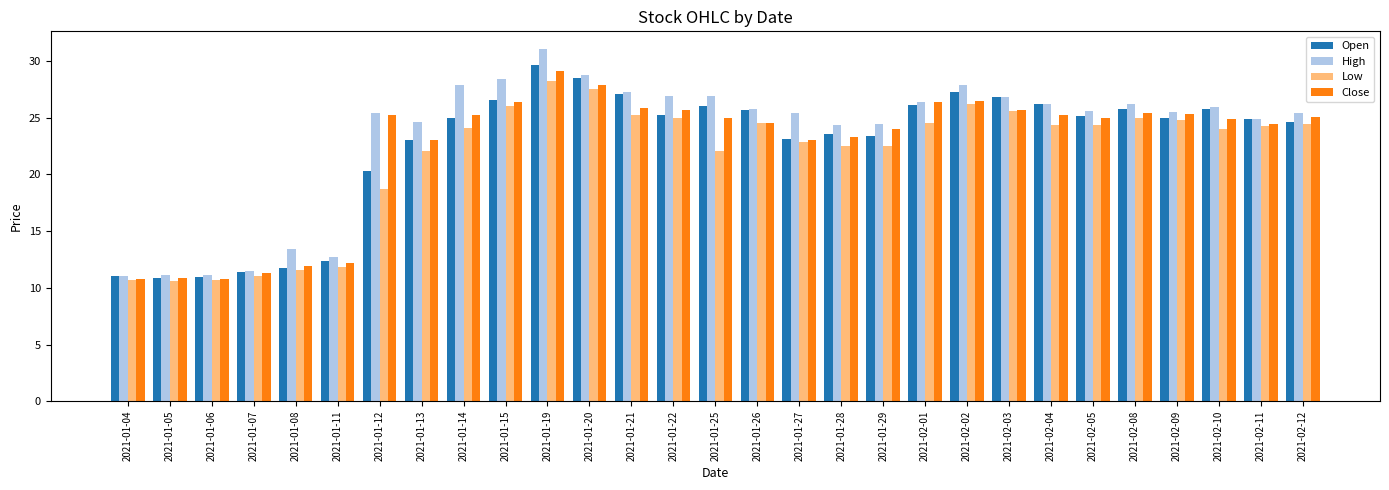

What is the lowest value of the Open series?

10.9